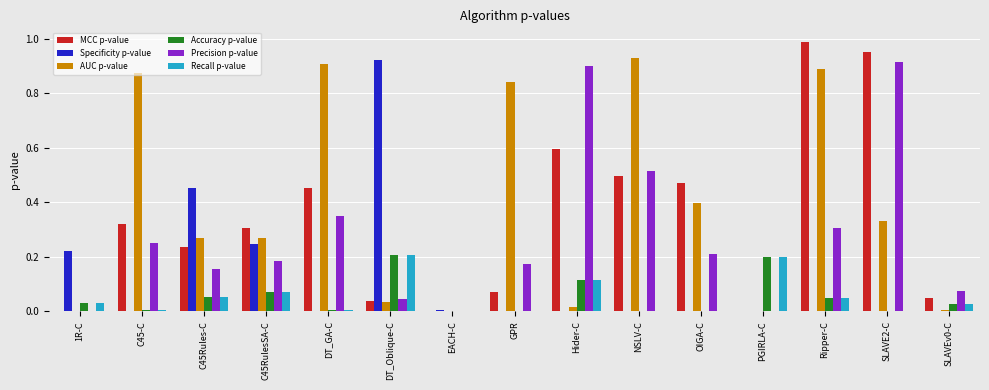

Which series changed the most between GPR and Ripper-C?

MCC p-value